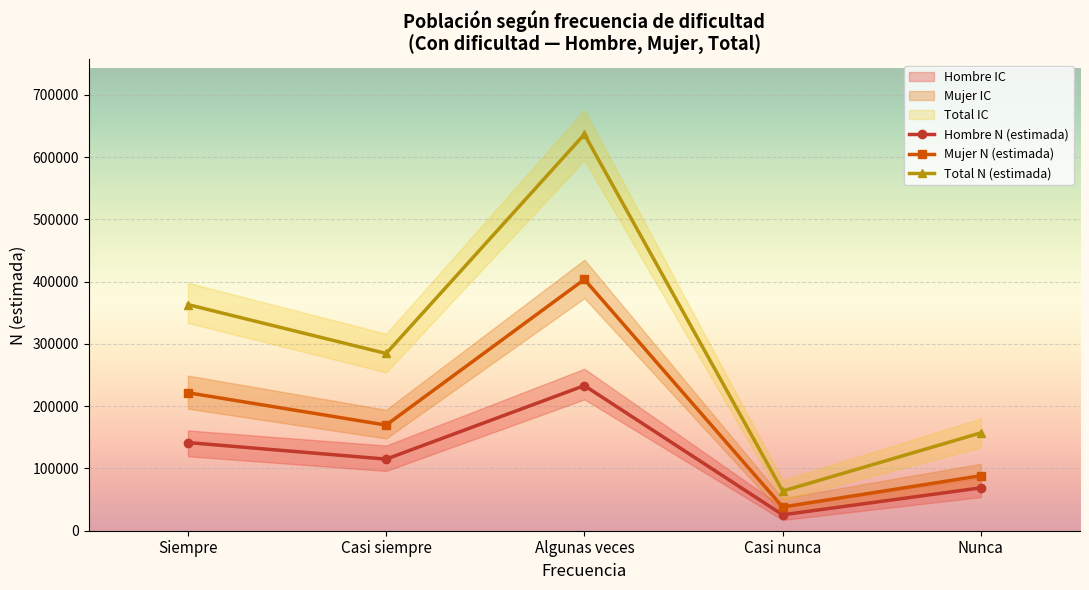

Which series has the largest total across all categories?

Total N (estimada)